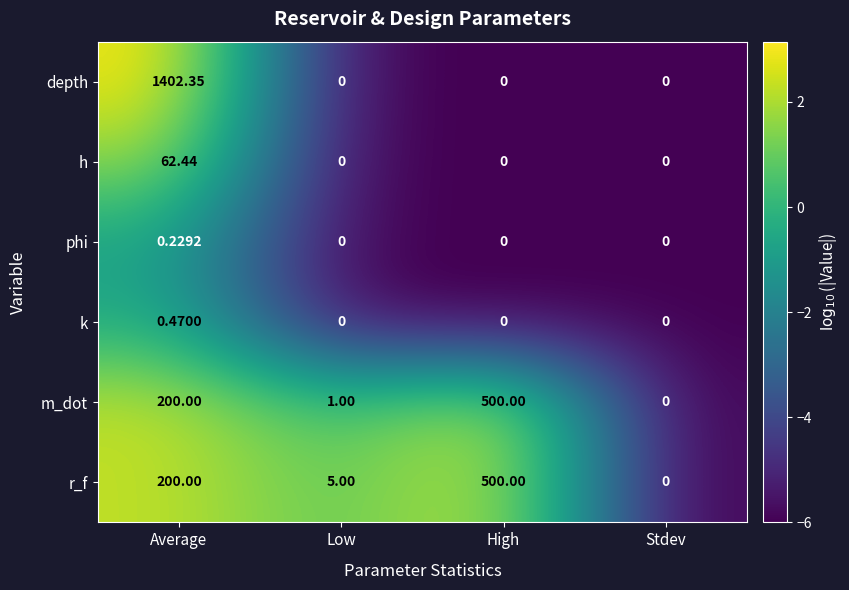

Which series changed the most between Average and Low?

depth